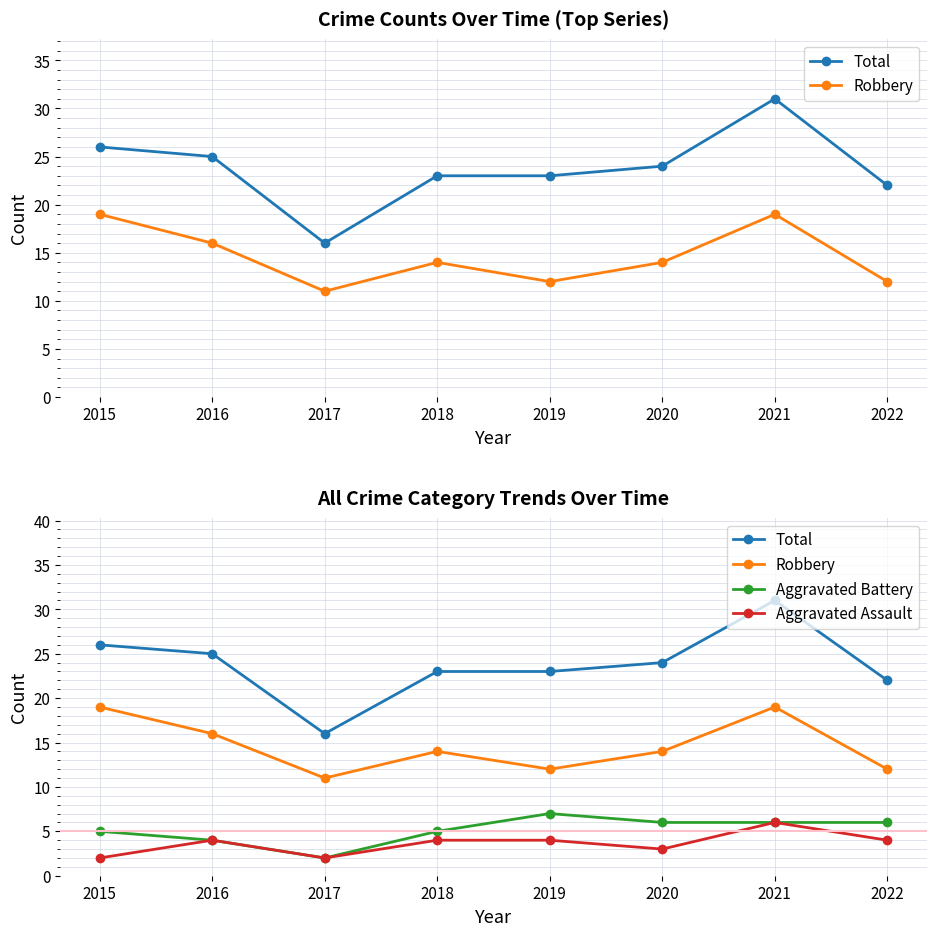

Does the chart have visible grid lines?

Yes